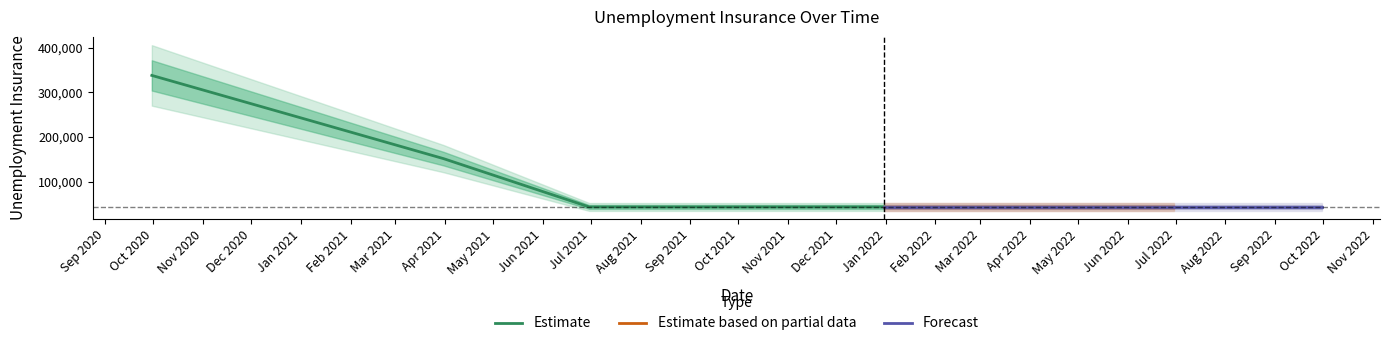

Rank the categories by value from lowest to highest.

2021-06-30, 2021-09-30, 2021-12-31, 2022-03-31, 2022-06-30, 2022-09-30, 2021-03-31, 2020-12-31, 2020-09-30